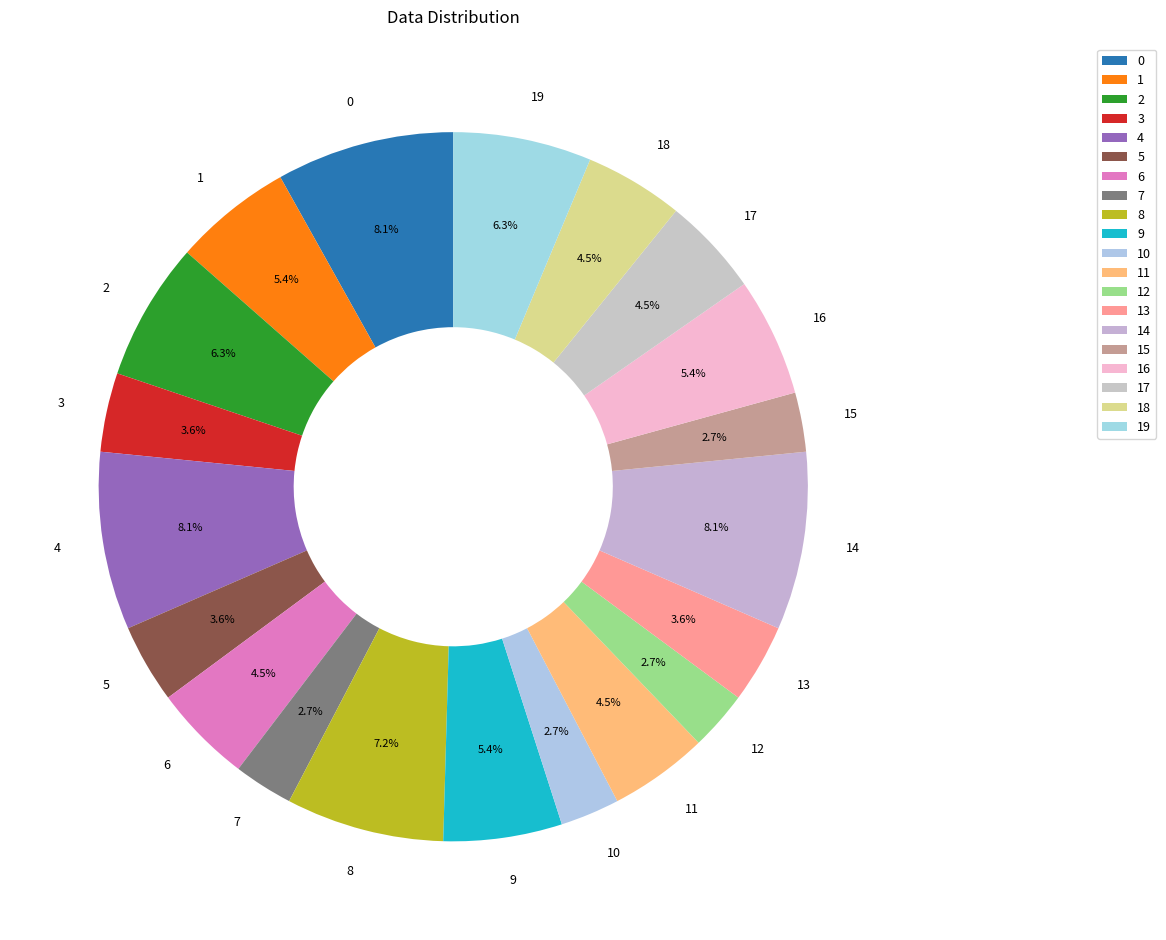

How many segments does this pie chart have?

20